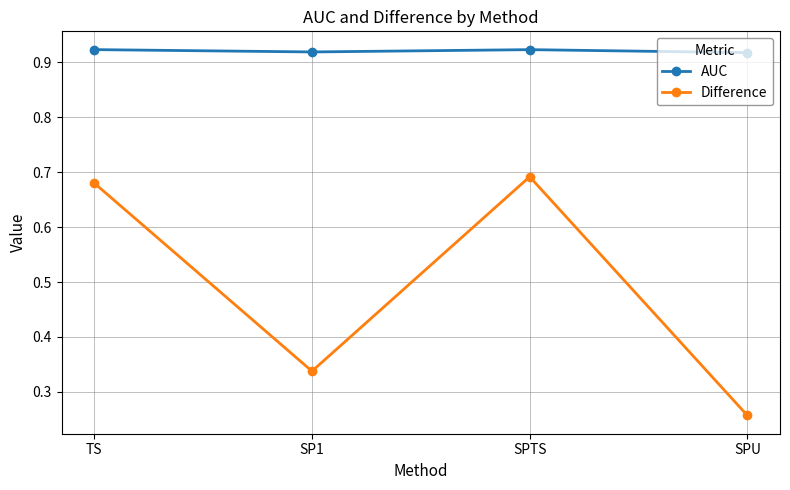

True or false: Difference has a value of 0.4 at SPU.

False